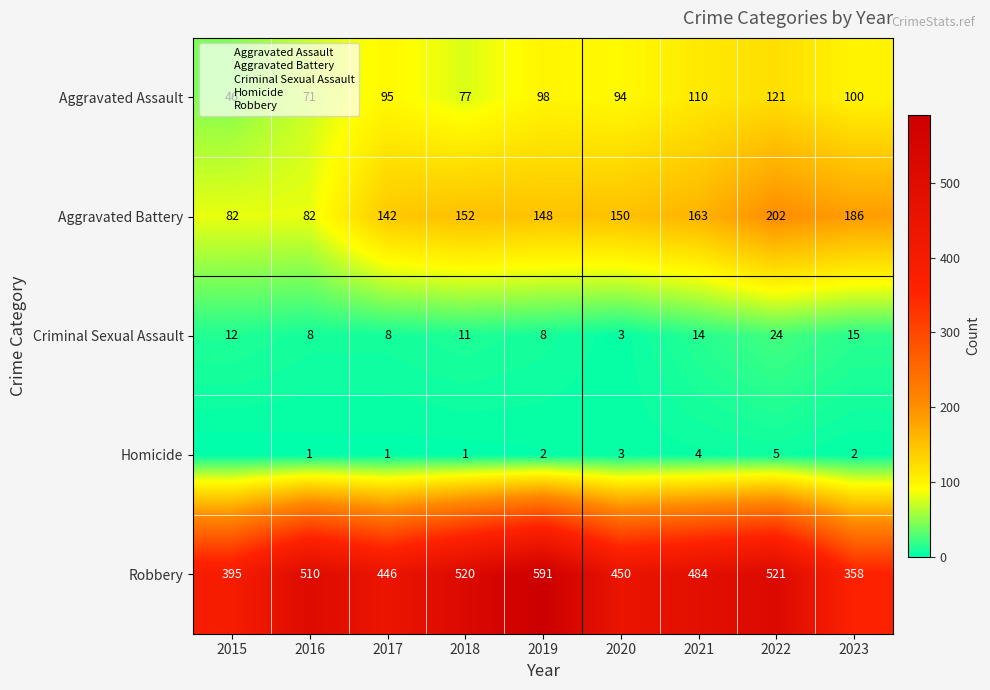

At which label does Criminal Sexual Assault reach its minimum?

2020